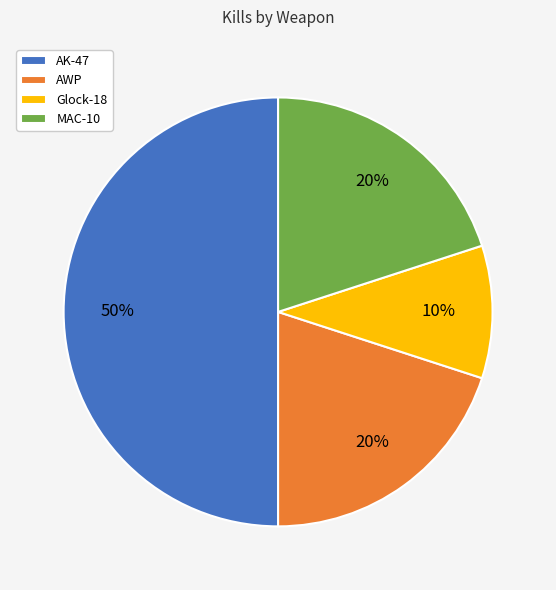

What is the largest slice in the pie chart?

AK-47